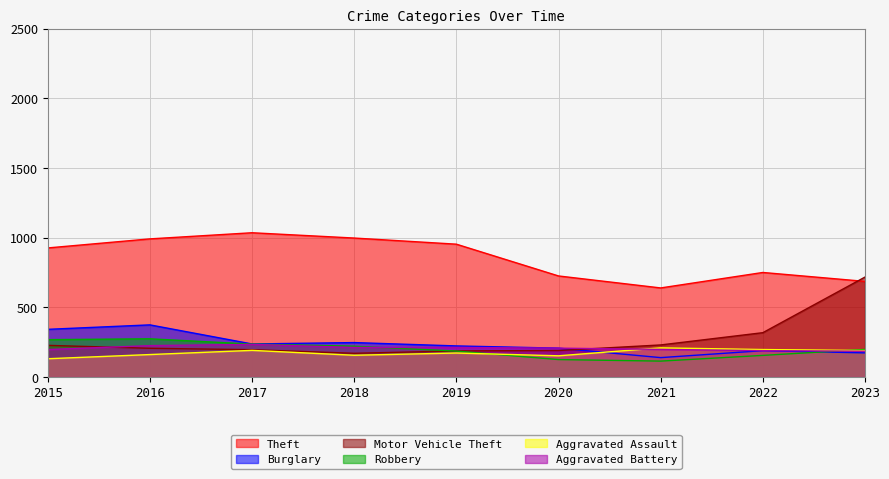

How many lines are shown in the chart?

6